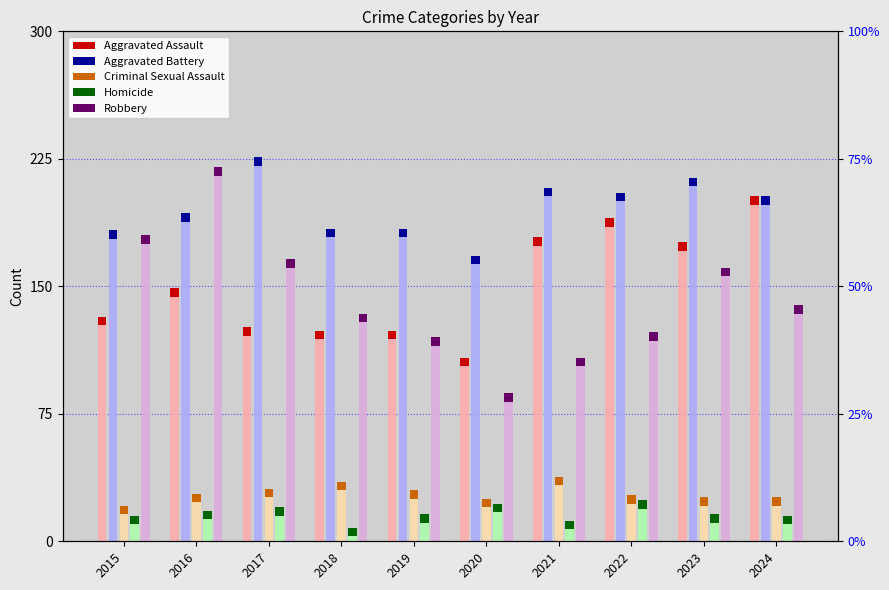

Between 2024 and 2020, which is larger?

2024